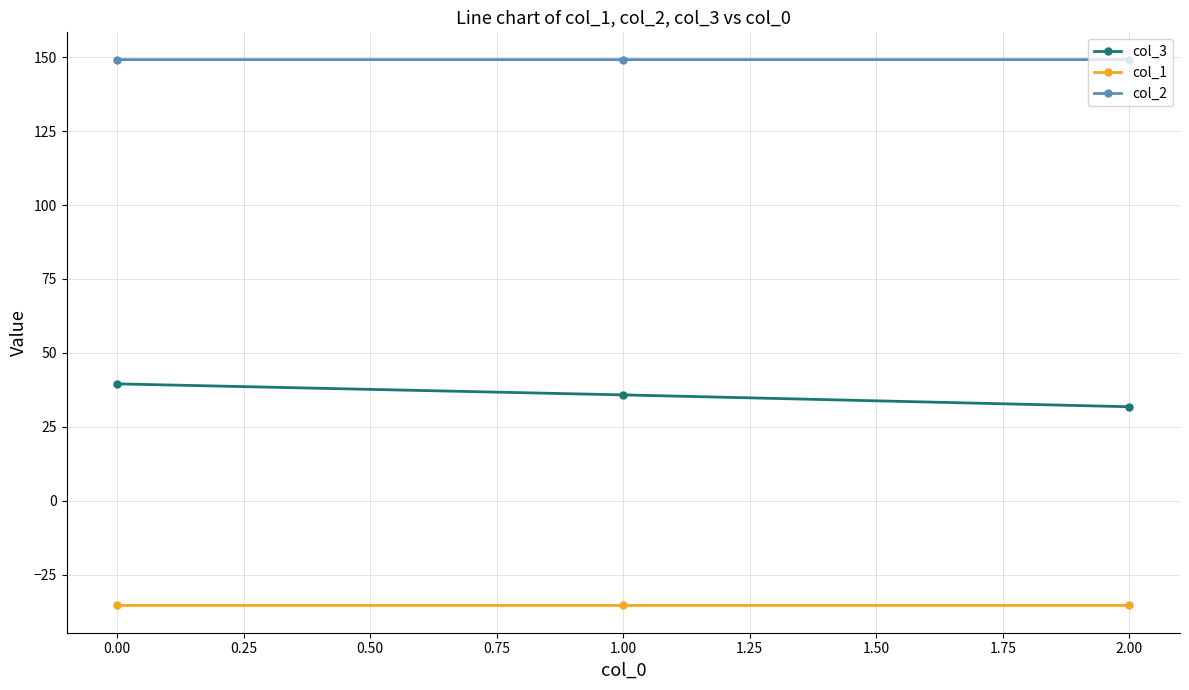

List the series in order of their overall mean, lowest first.

col_1, col_3, col_2